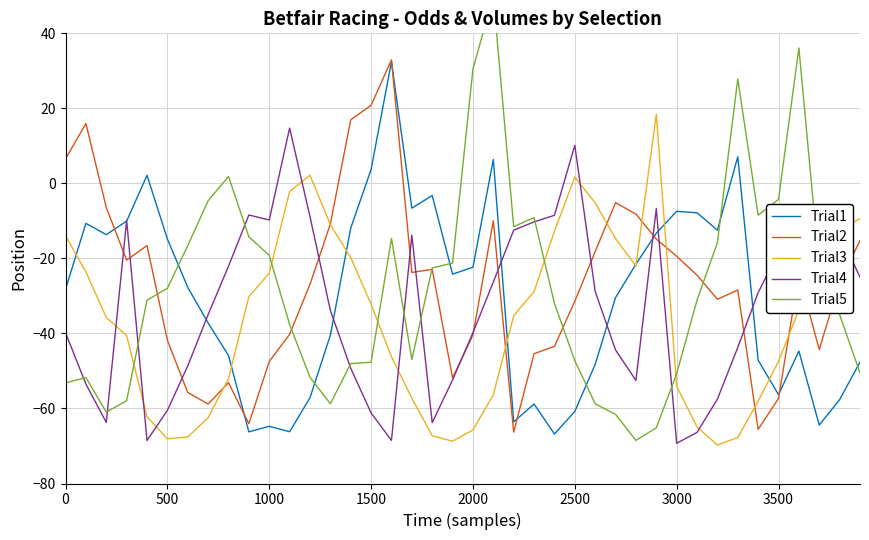

After their last crossing, which series has the higher values: Trial4 or Trial3?

Trial3